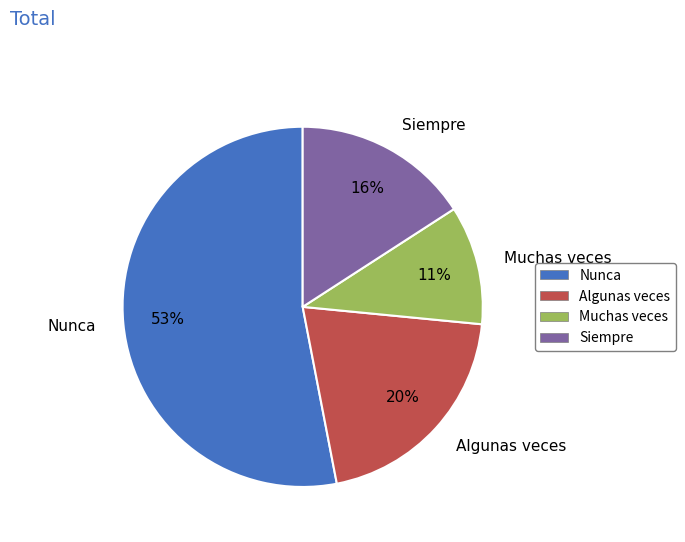

To the nearest percent, what percentage of the pie is Siempre?

16%